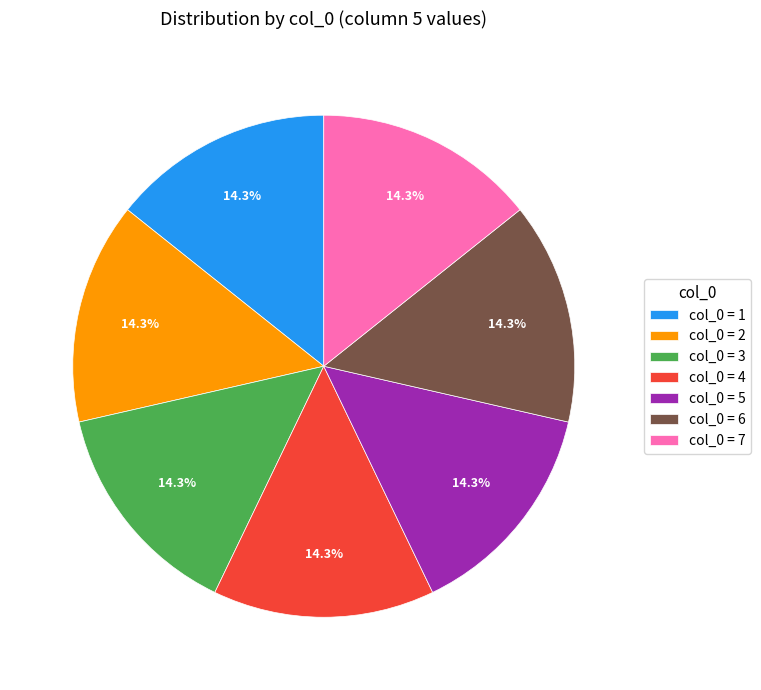

Is the sum of col_0 = 6 and col_0 = 1 greater than half?

No